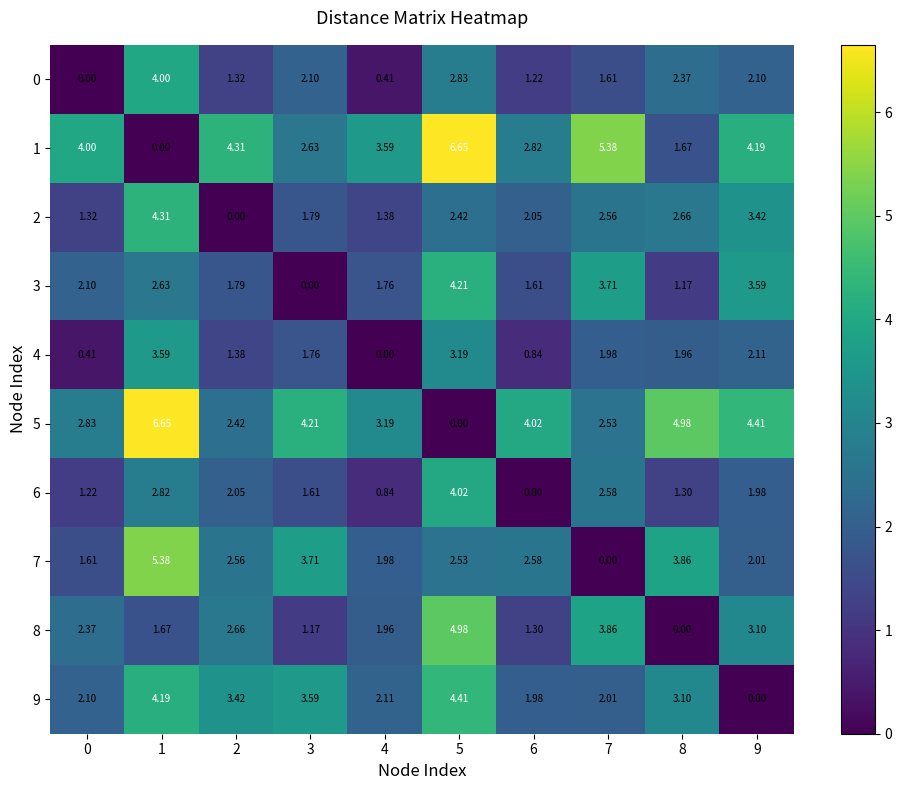

How many series are shown in this chart?

10